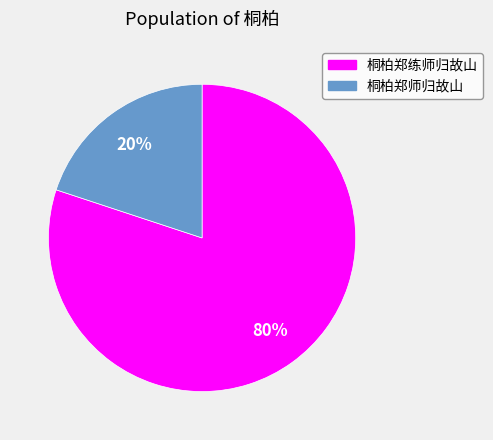

Is the sum of 桐柏郑练师归故山 and 桐柏郑师归故山 greater than half?

Yes